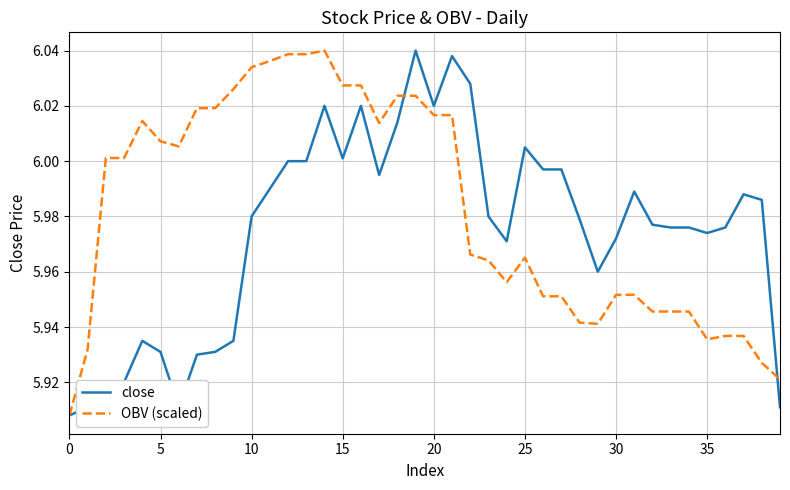

List the series in order of their overall mean, highest first.

OBV (scaled), close